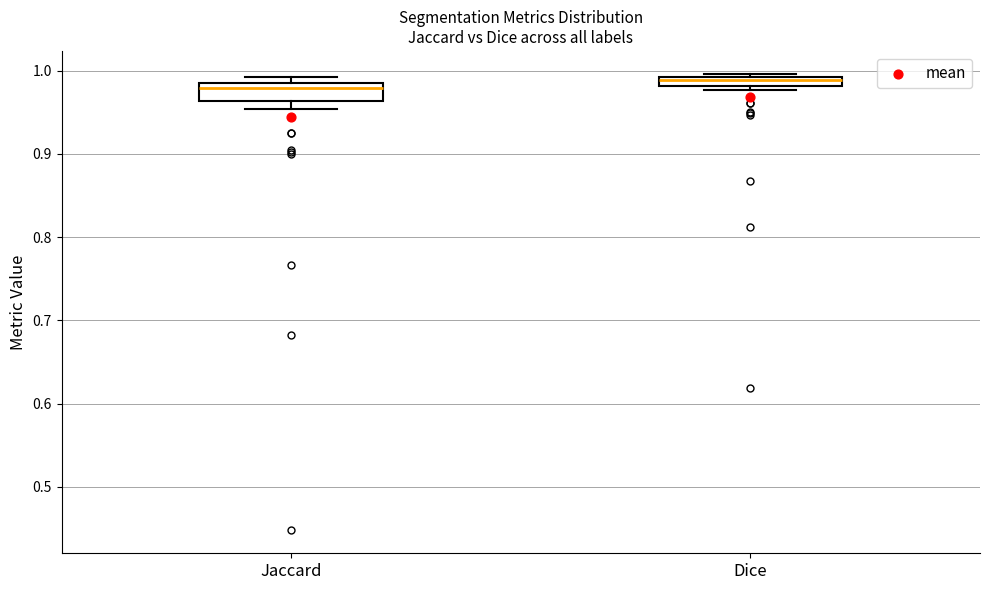

Where is the upper edge of the box for Jaccard on the y-axis? The values are not printed on the chart, so give them approximately, as read against the axis.

0.98